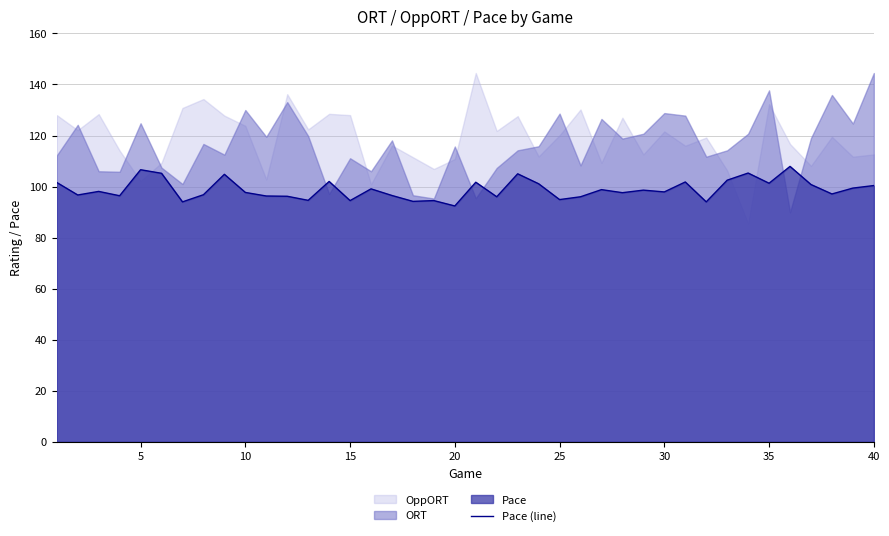

What is the highest value of the Pace (line) series?

107.9